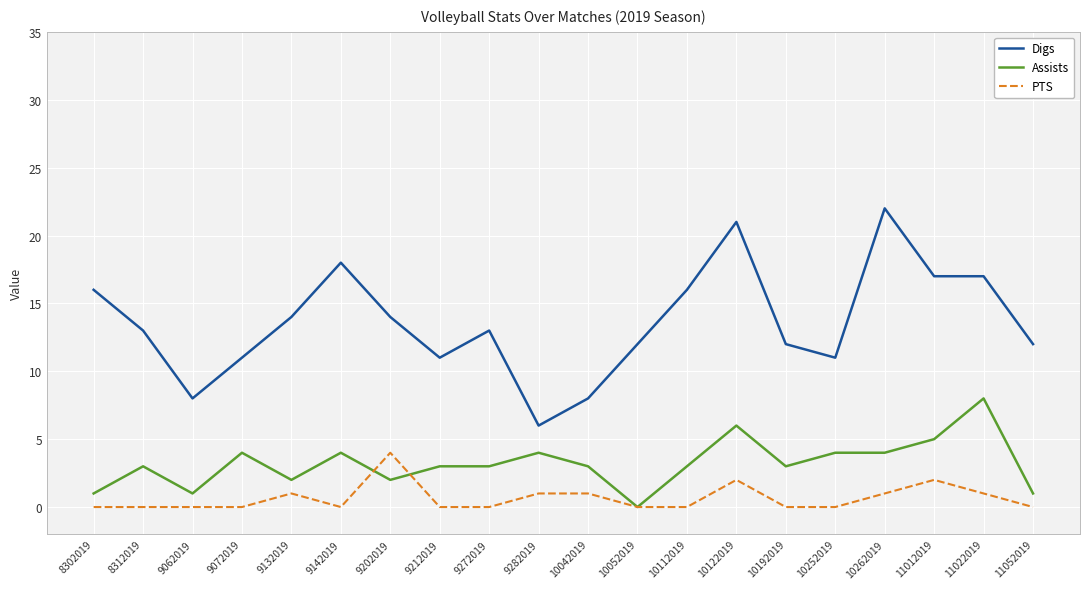

Does the chart display data point markers on the line(s)?

No